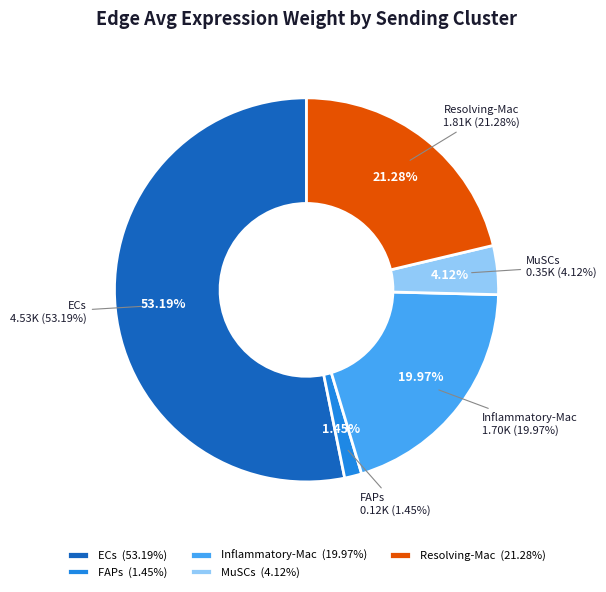

Approximately how many times larger is the value at Inflammatory-Mac compared to MuSCs?

4.8